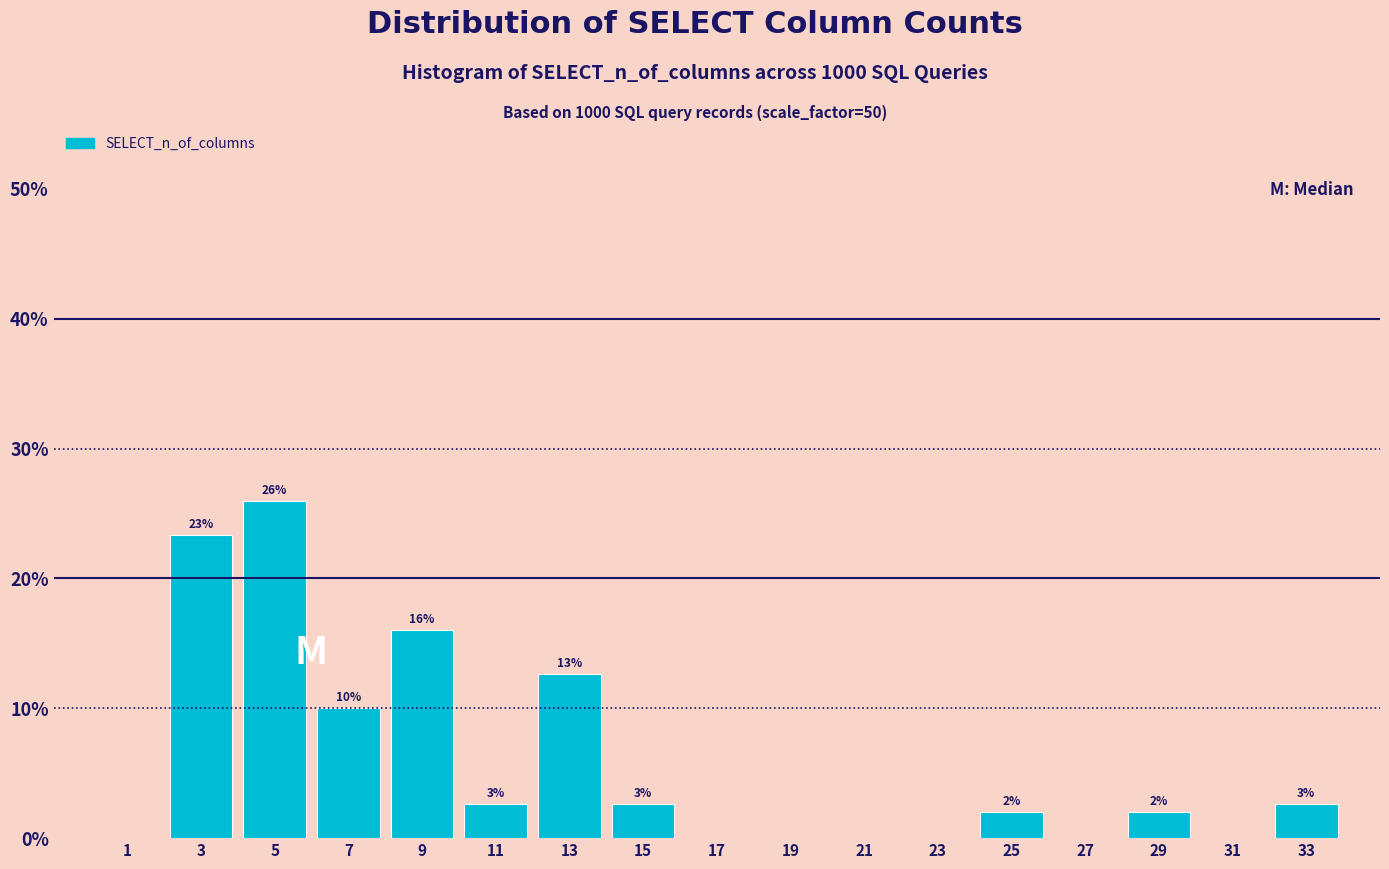

Which range on the x-axis has the tallest bar?

4 to 6